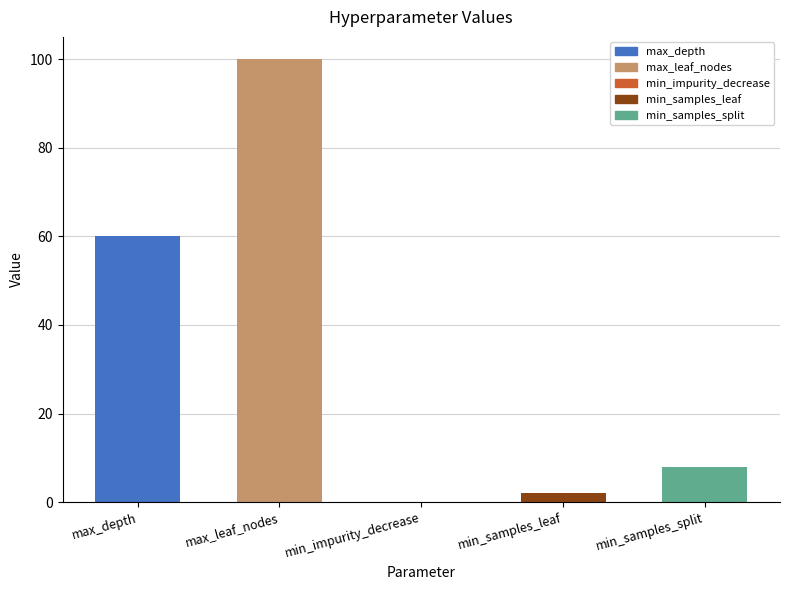

What is the label of the 5th bar from the left?

min_samples_split